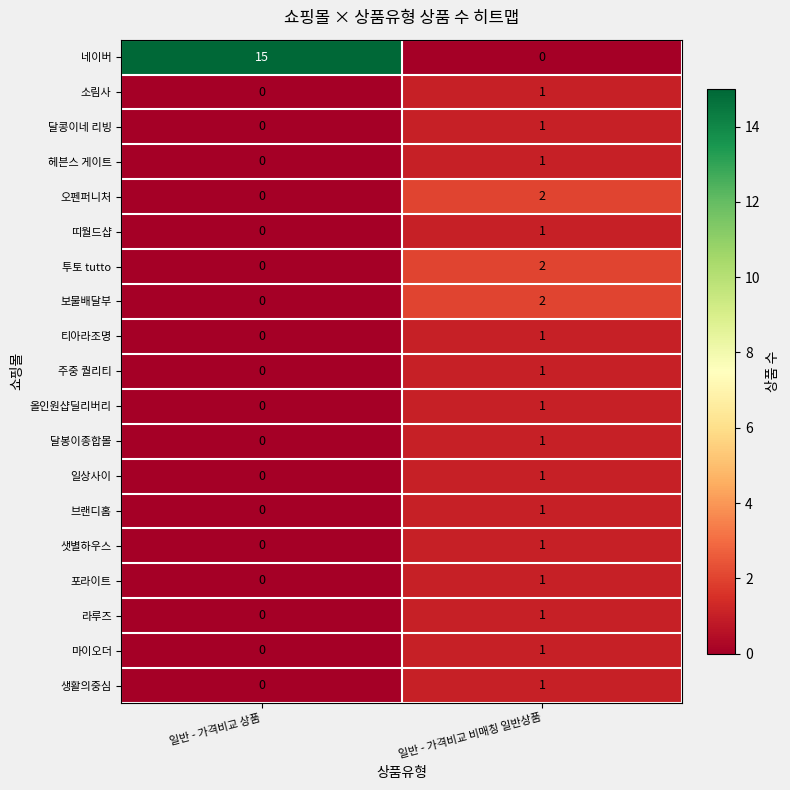

How many categories are shown in the chart?

2